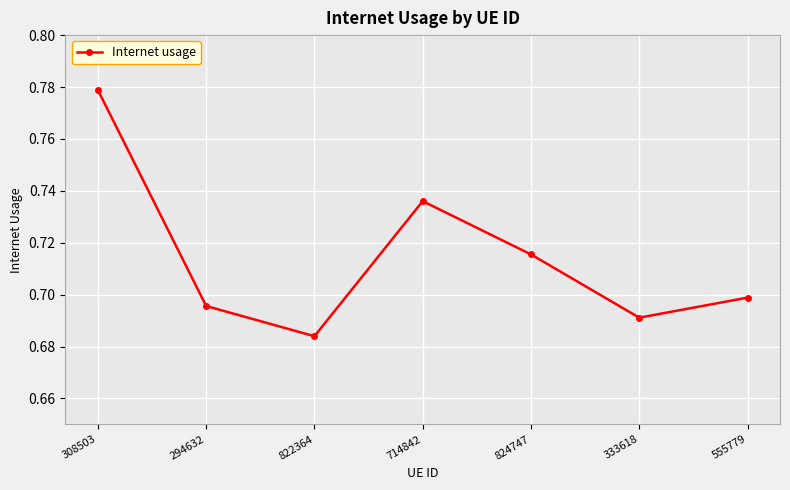

What position from the left is 333618?

6